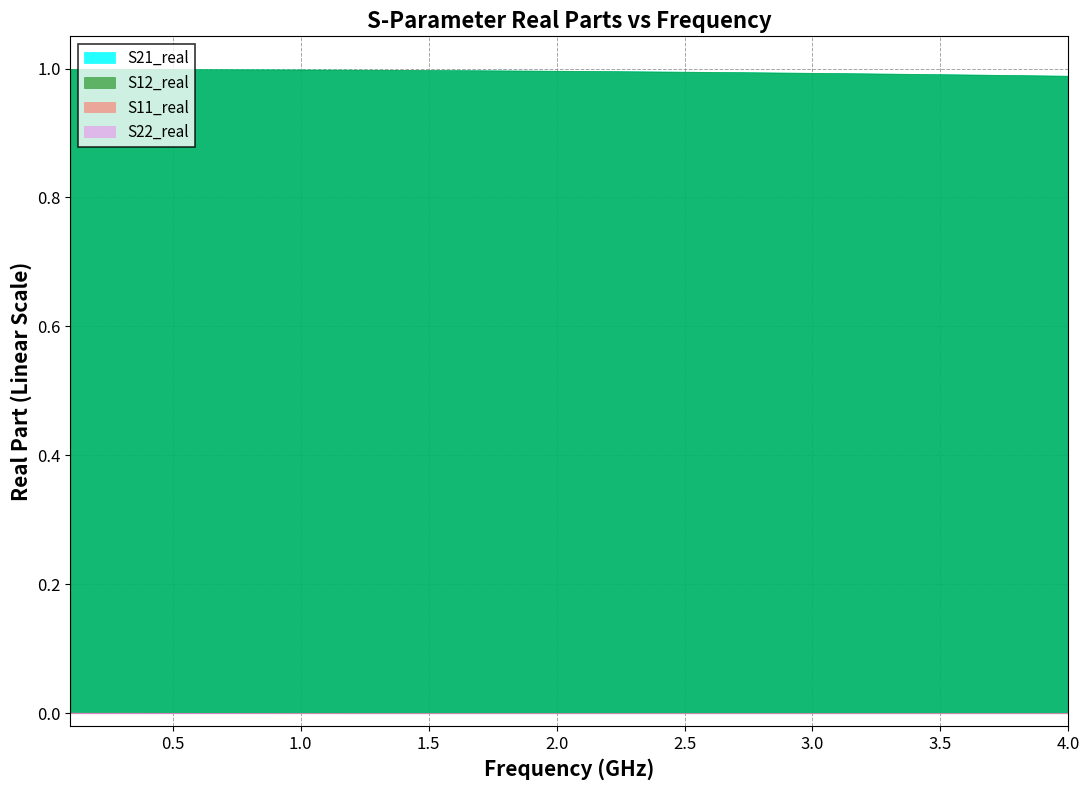

How many values in S22_real are above zero?

11